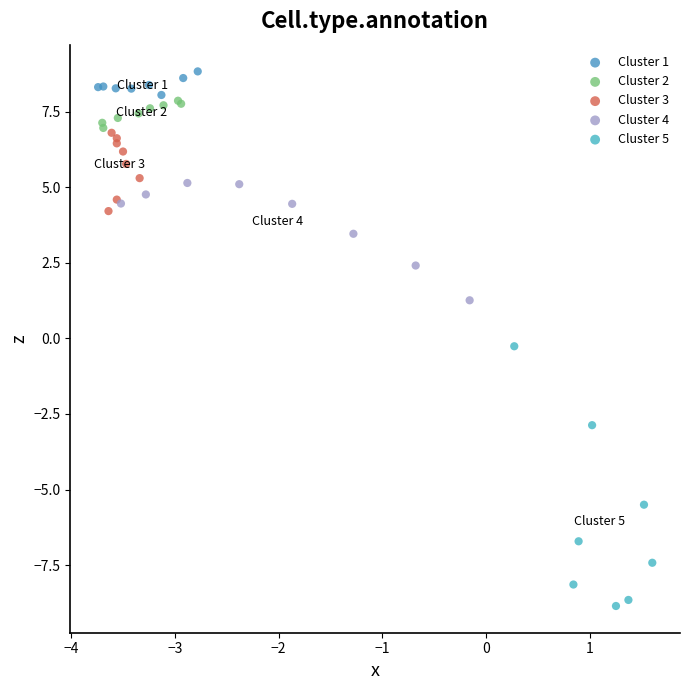

Which series reaches the minimum Y coordinate?

Cluster 5